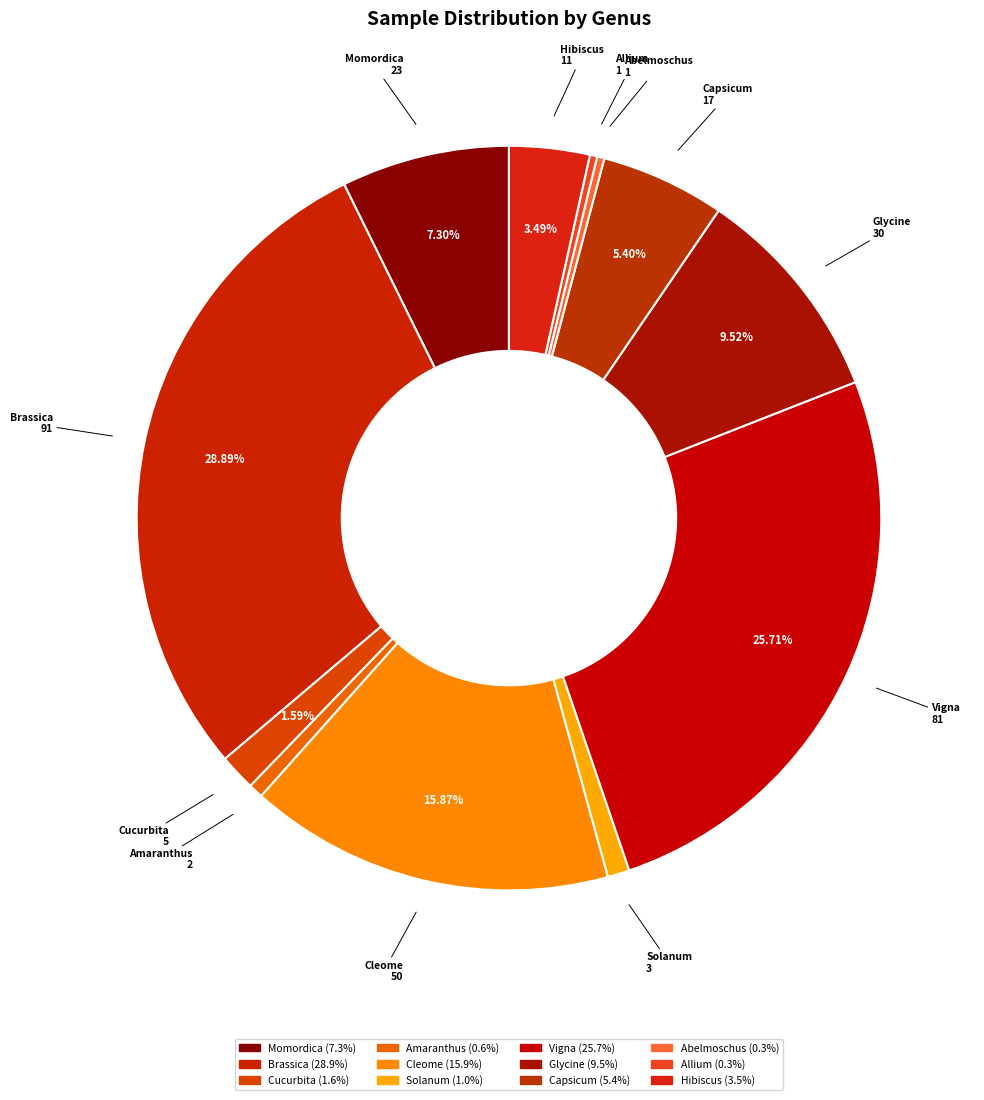

How many segments does this pie chart have?

12